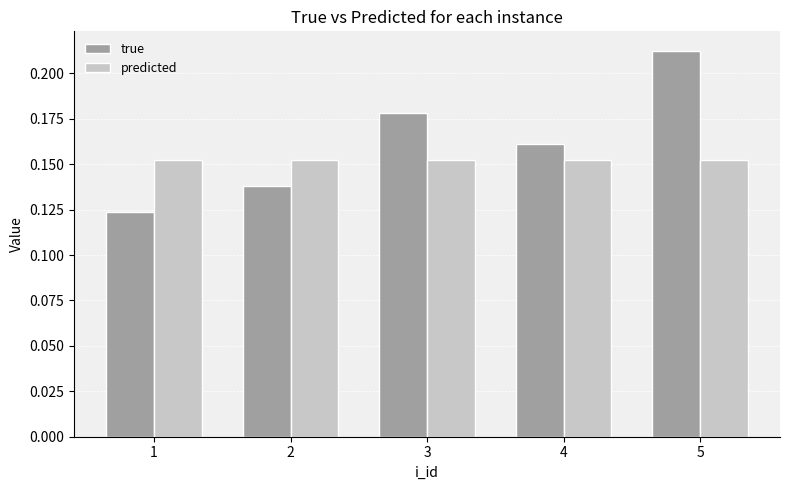

List the series in order of their overall mean, lowest first.

predicted, true